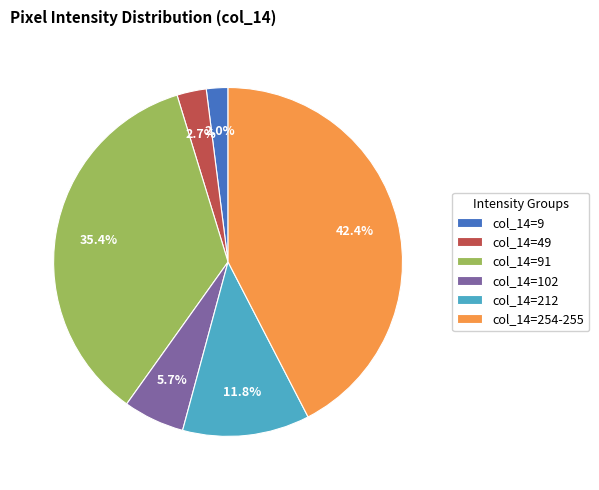

Combined, what portion of the pie is col_14=91 and col_14=254-255?

77.8%